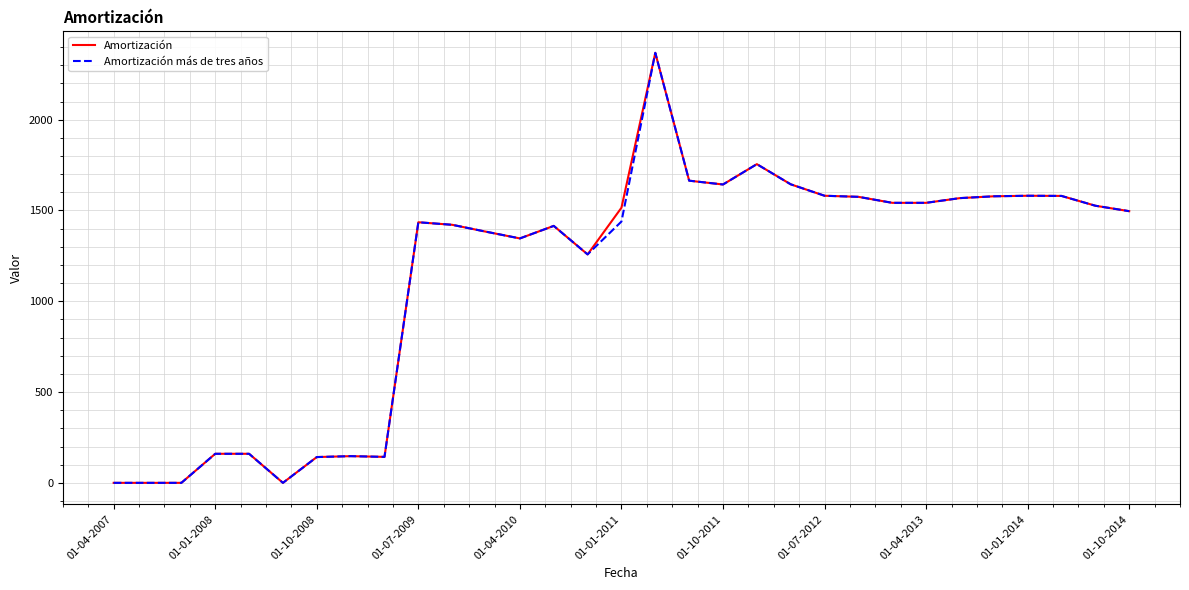

What are all the series names shown in the legend?

Amortización, Amortización más de tres años